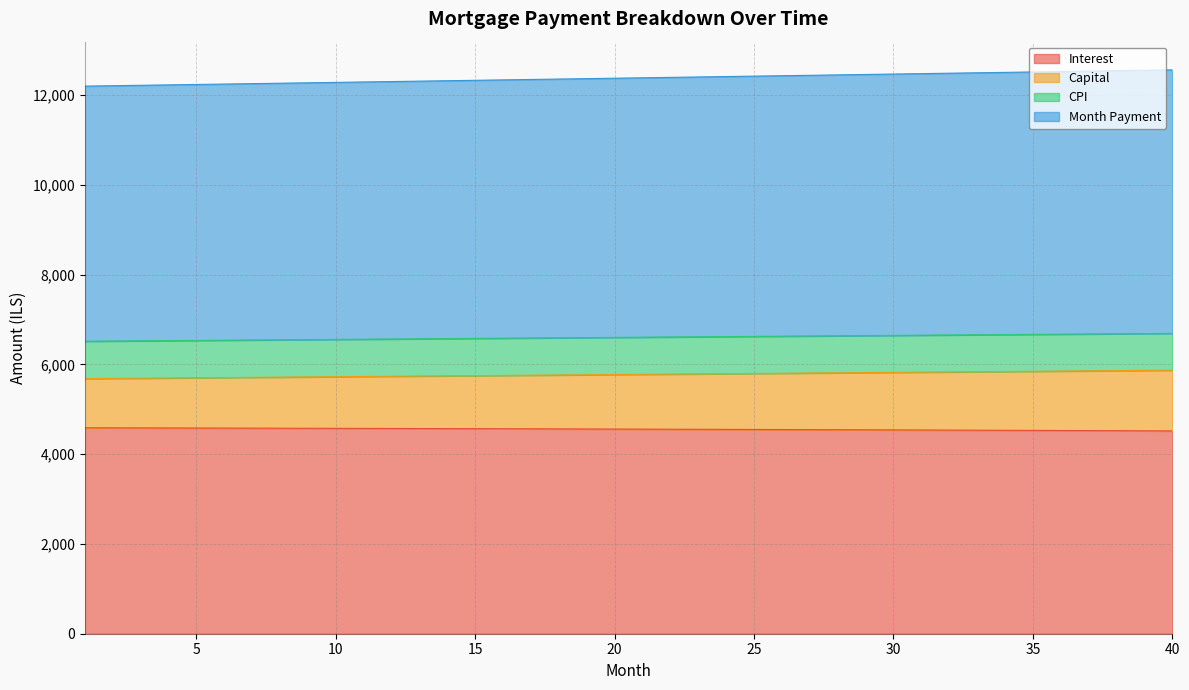

At which label does capital reach its minimum?

1